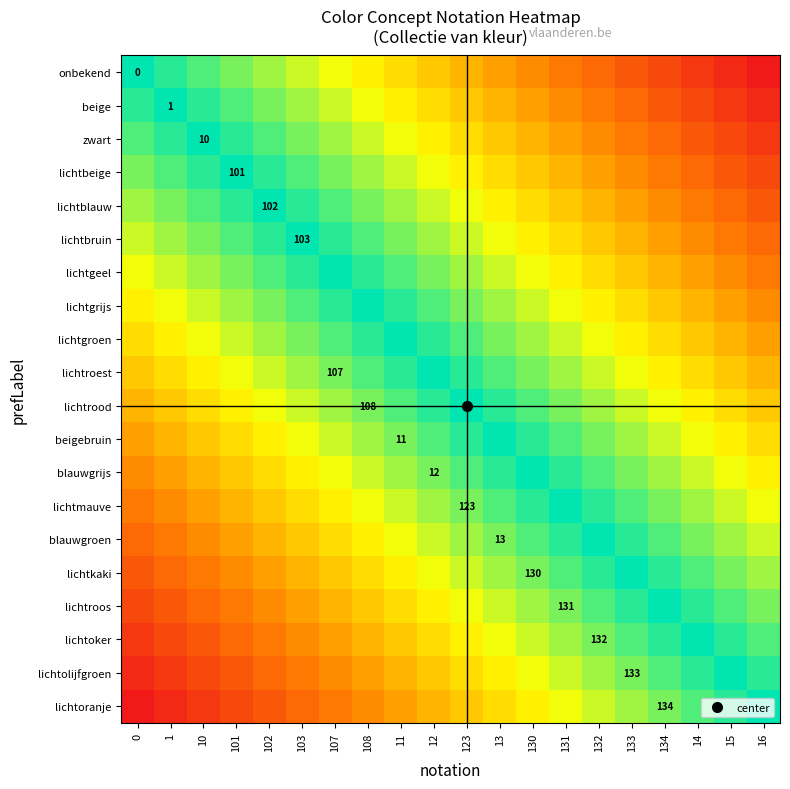

What is the total value across all series at 10?

-7.9